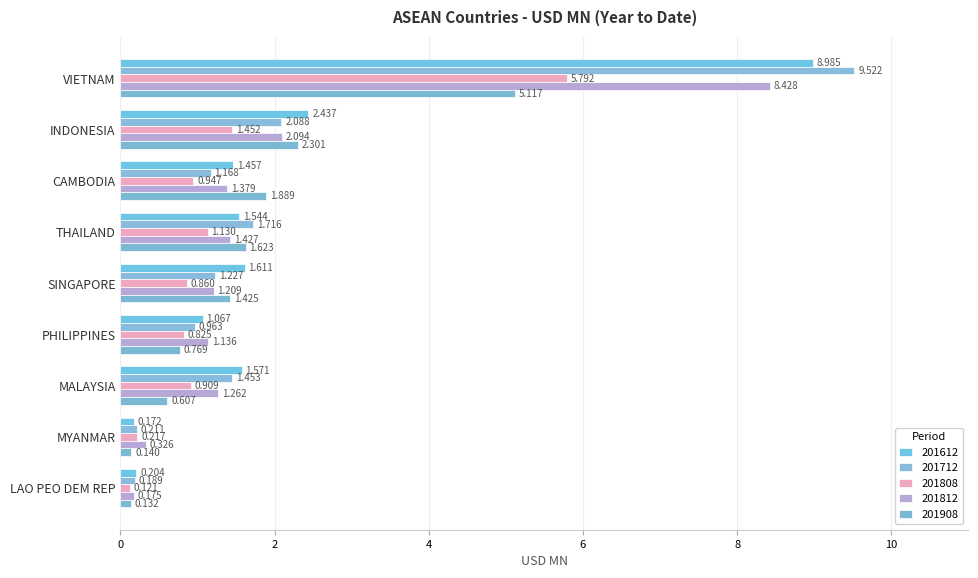

Reading right to left, transcribe all the data shown in this chart.

201612: LAO PEO DEM REP=0.2	MYANMAR=0.2	MALAYSIA=1.6	PHILIPPINES=1.1	SINGAPORE=1.6	THAILAND=1.5	CAMBODIA=1.5	INDONESIA=2.4	VIETNAM=9.0
201712: LAO PEO DEM REP=0.2	MYANMAR=0.2	MALAYSIA=1.5	PHILIPPINES=1.0	SINGAPORE=1.2	THAILAND=1.7	CAMBODIA=1.2	INDONESIA=2.1	VIETNAM=9.5
201808: LAO PEO DEM REP=0.1	MYANMAR=0.2	MALAYSIA=0.9	PHILIPPINES=0.8	SINGAPORE=0.9	THAILAND=1.1	CAMBODIA=0.9	INDONESIA=1.5	VIETNAM=5.8
201812: LAO PEO DEM REP=0.2	MYANMAR=0.3	MALAYSIA=1.3	PHILIPPINES=1.1	SINGAPORE=1.2	THAILAND=1.4	CAMBODIA=1.4	INDONESIA=2.1	VIETNAM=8.4
201908: LAO PEO DEM REP=0.1	MYANMAR=0.1	MALAYSIA=0.6	PHILIPPINES=0.8	SINGAPORE=1.4	THAILAND=1.6	CAMBODIA=1.9	INDONESIA=2.3	VIETNAM=5.1